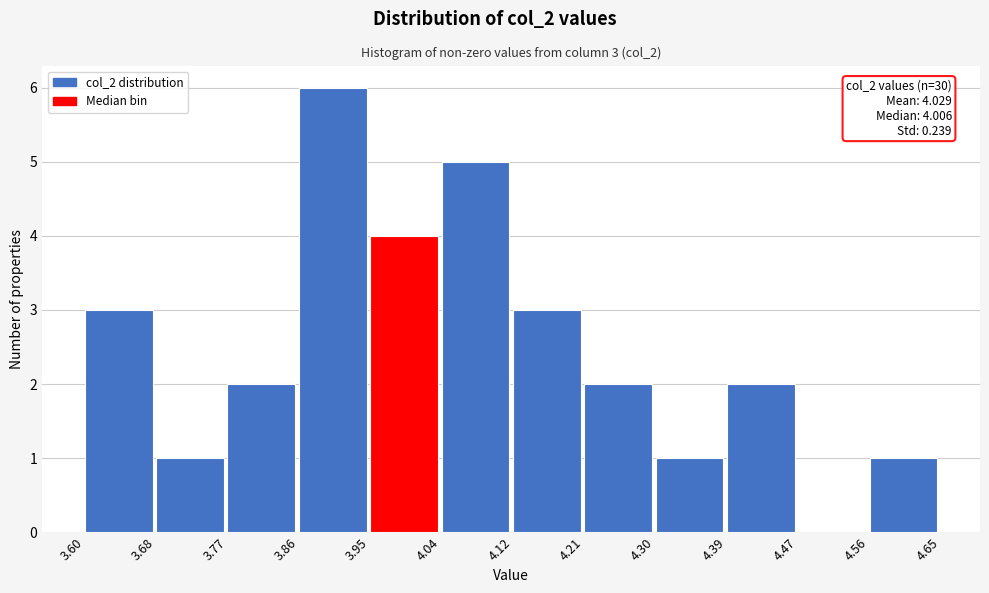

Which range on the x-axis has the tallest bar?

3.86 to 3.95